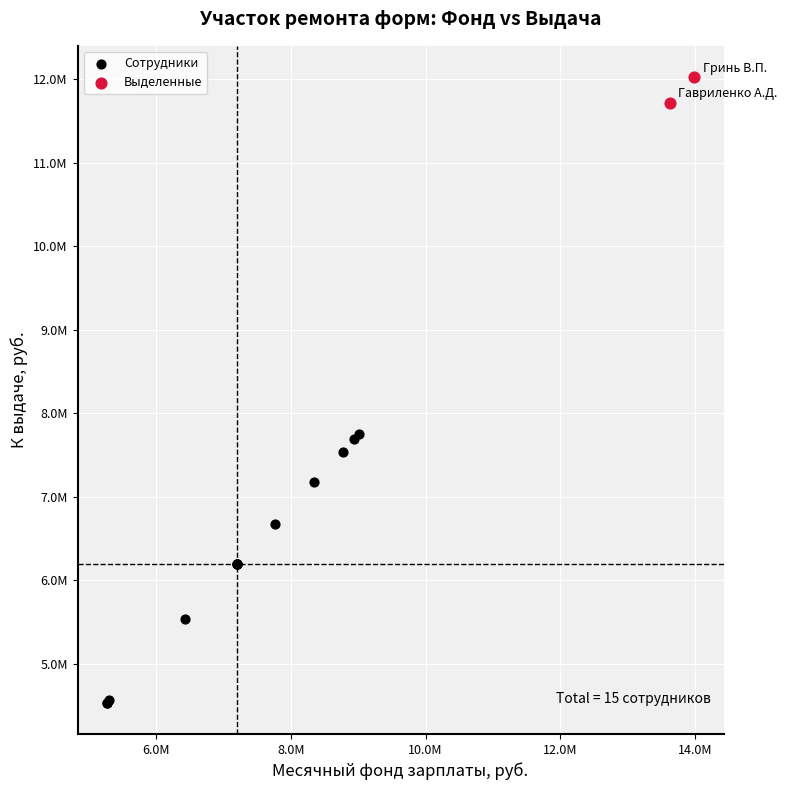

What are all the series names shown in the legend?

Сотрудники, Выделенные